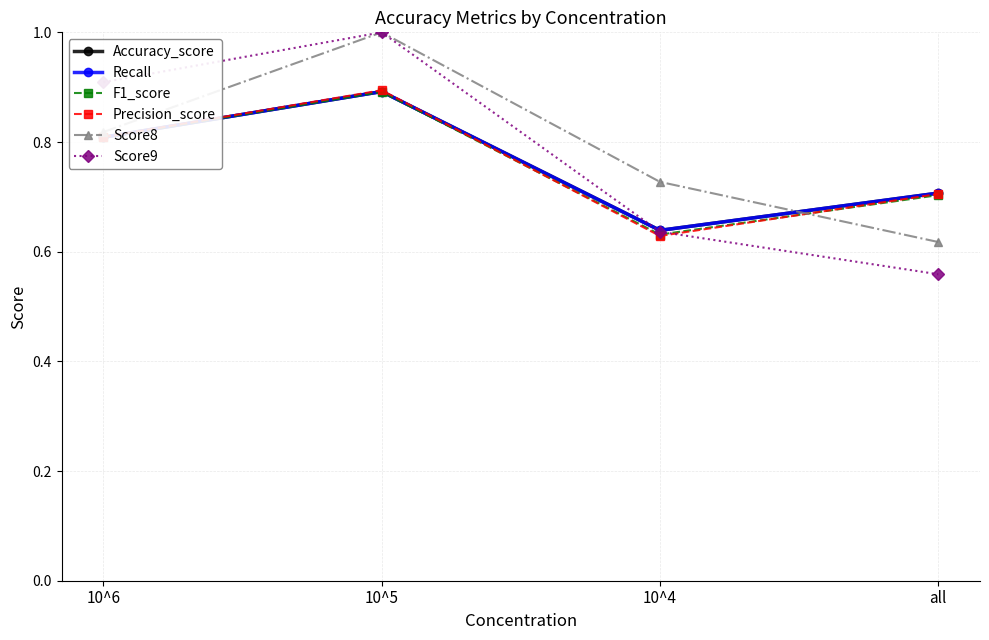

Is this an area chart (filled region under the line)?

No